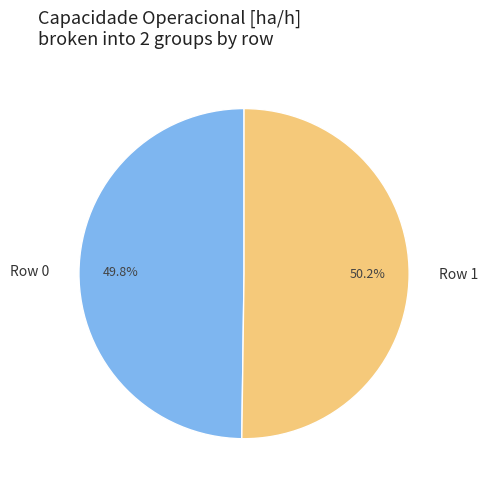

Is it true that Row 0 is 50% of the pie?

True